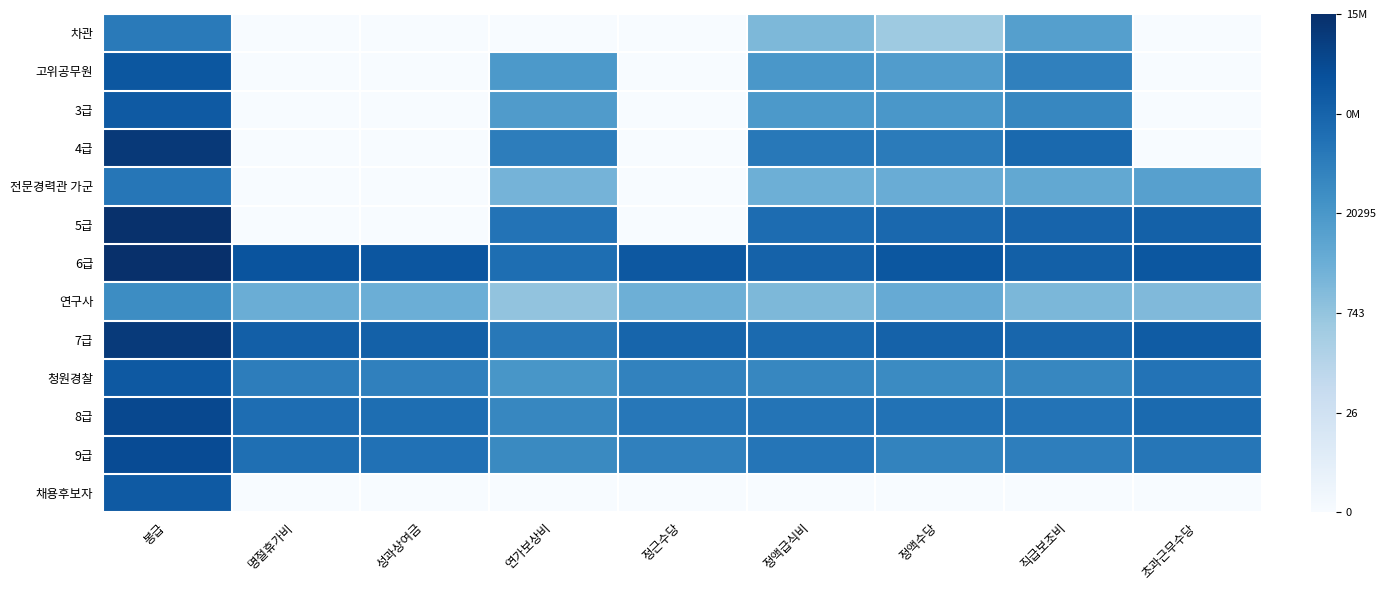

Which series has the largest total across all categories?

6급